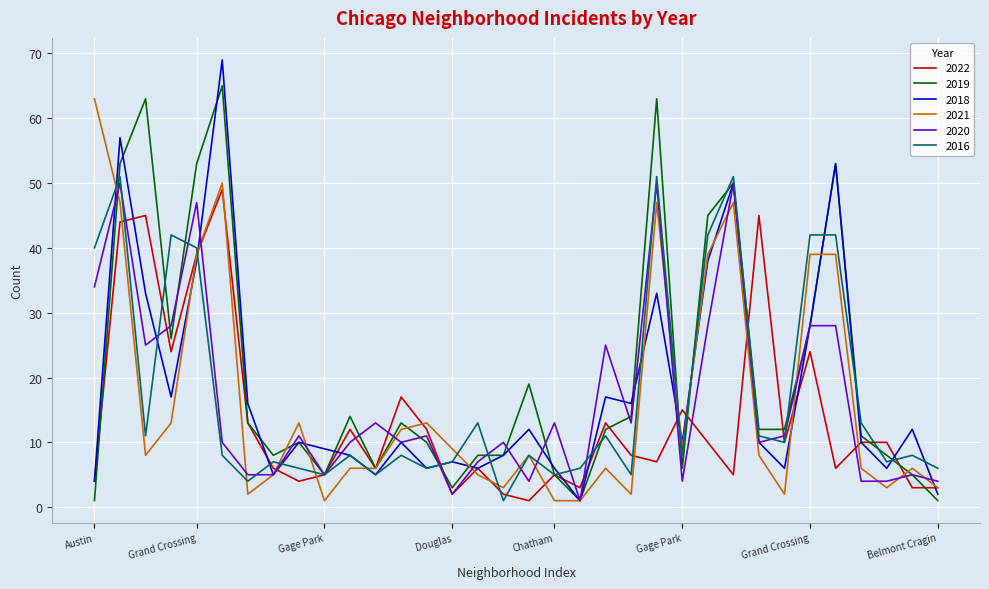

Which series has the widest spread of values?

2018